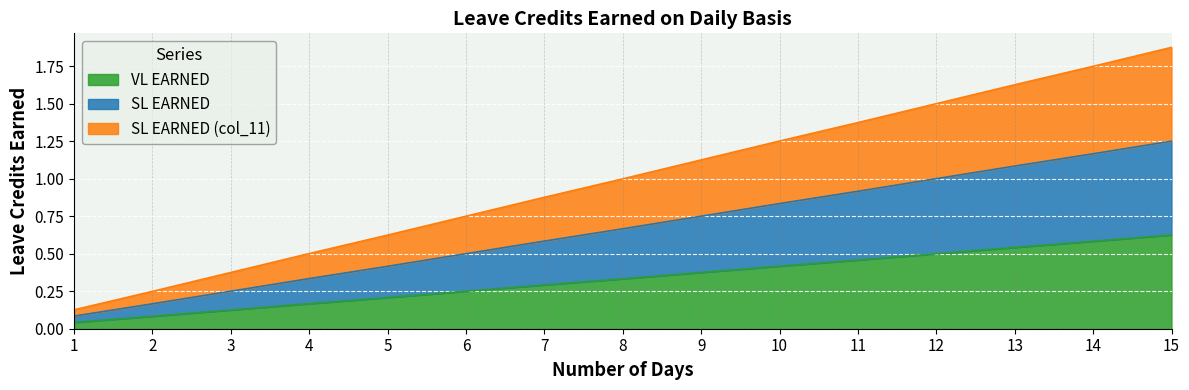

What is the difference between the second highest and second lowest values in the VL EARNED series?

0.5